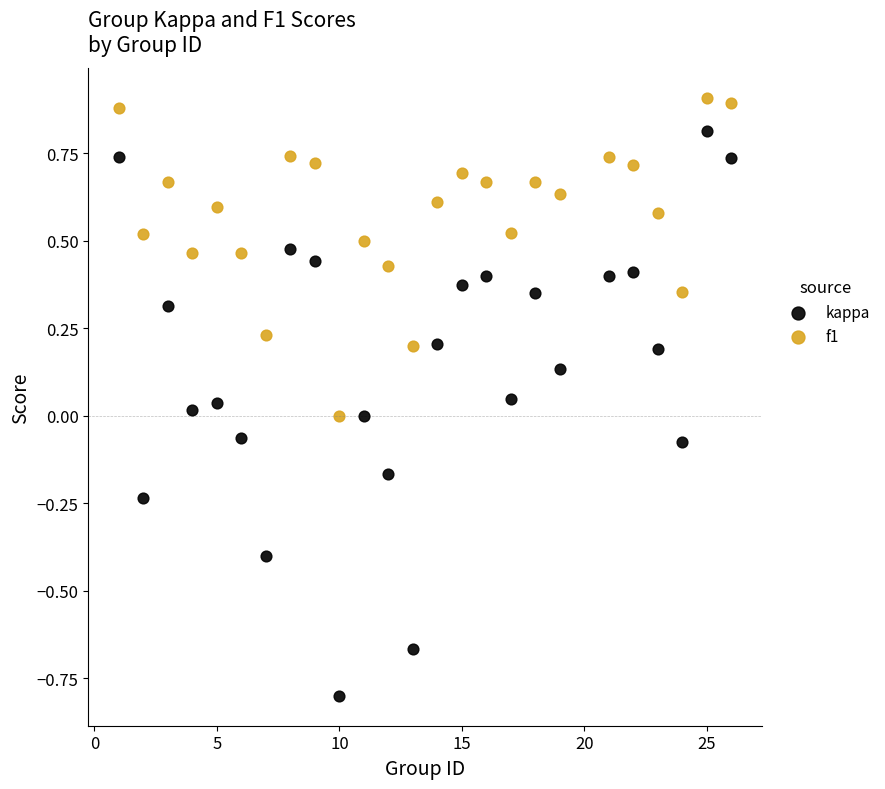

What are all the series names shown in the legend?

kappa, f1